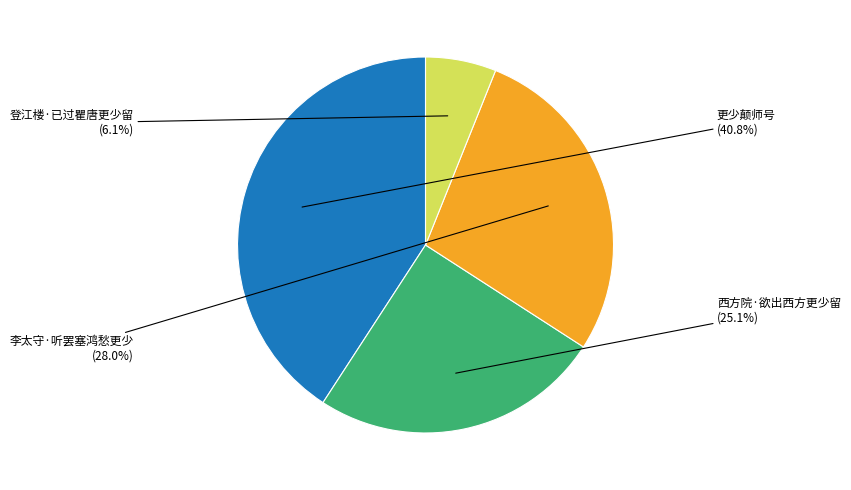

Is there any slice that represents more than half of the pie?

No